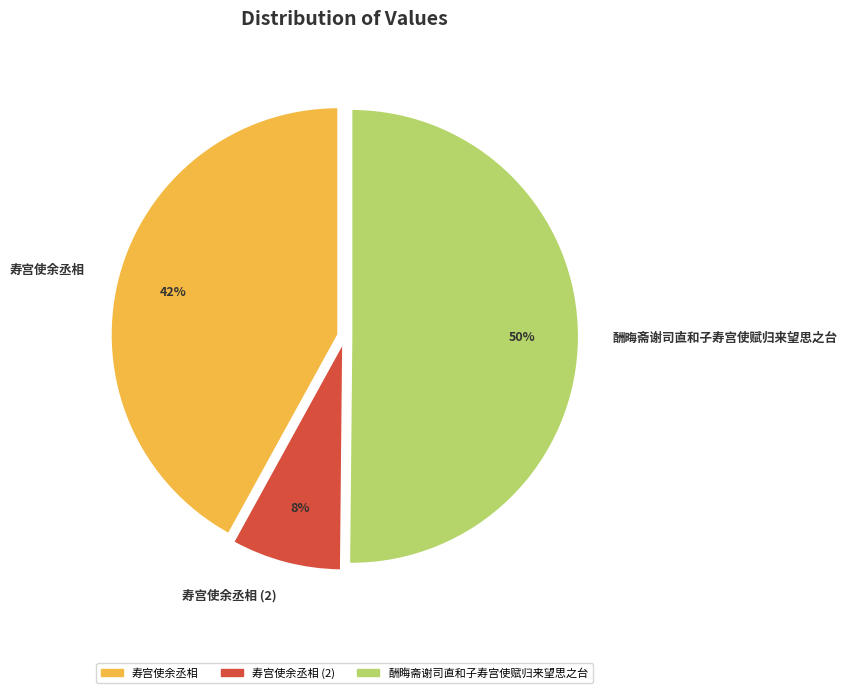

Between 寿宫使余丞相 (2) and 寿宫使余丞相, which is larger?

寿宫使余丞相